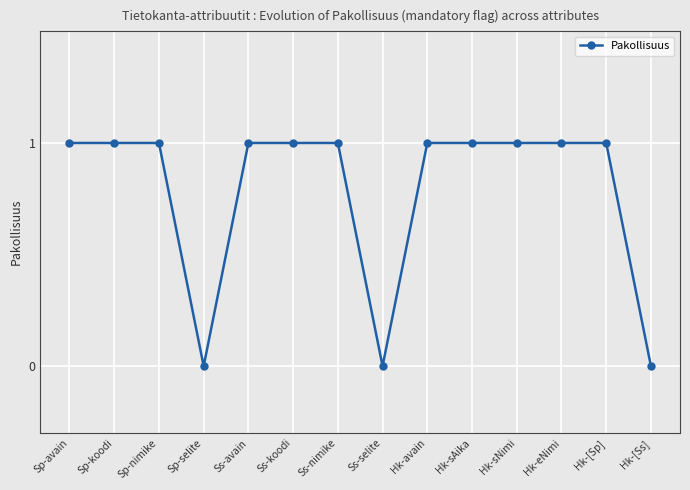

What is the label of the 4th point from the right?

Hk-sNimi